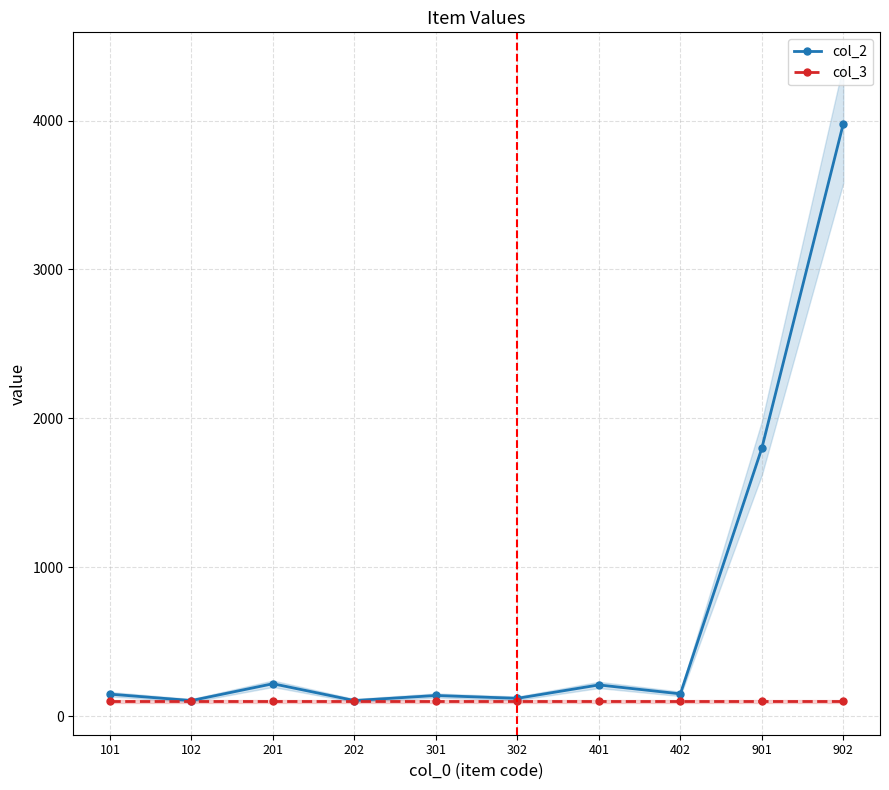

The value of col_3 at 402 is 32. True or false?

False